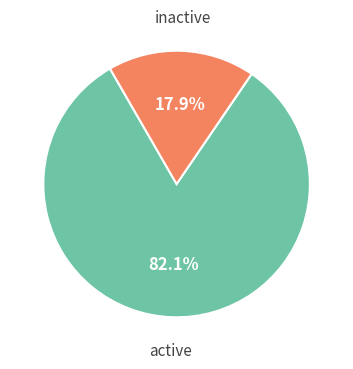

How many segments does this pie chart have?

2